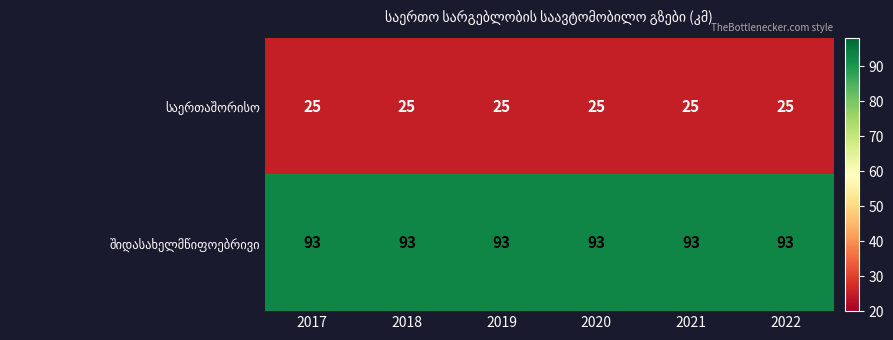

What is the difference between the highest and lowest values at 2020?

68